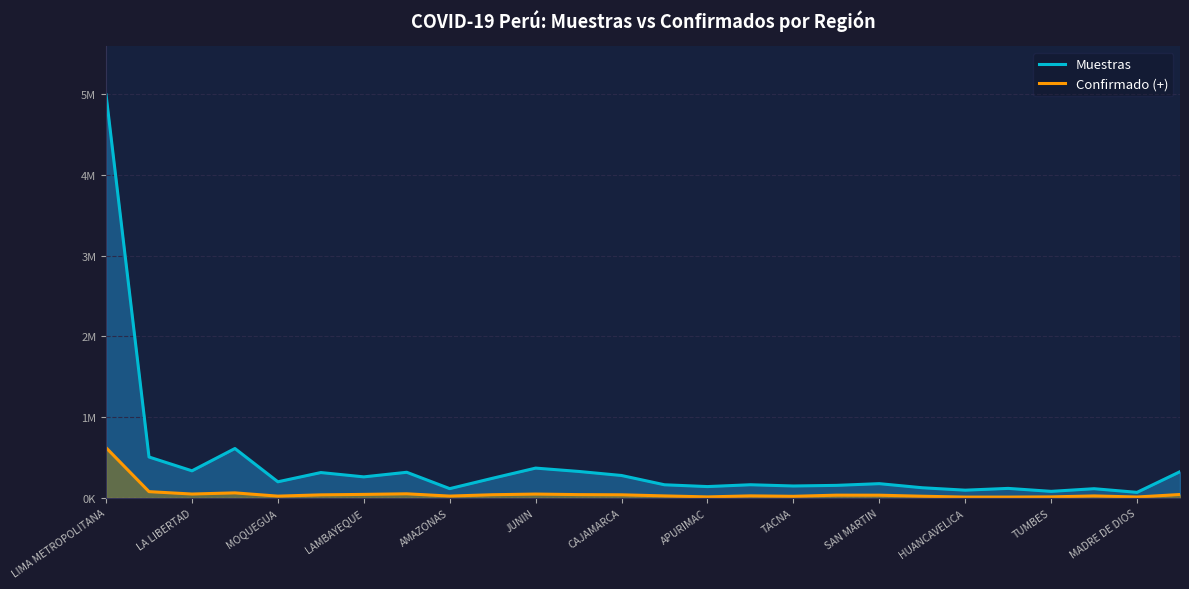

What is the greatest value displayed?

4990793